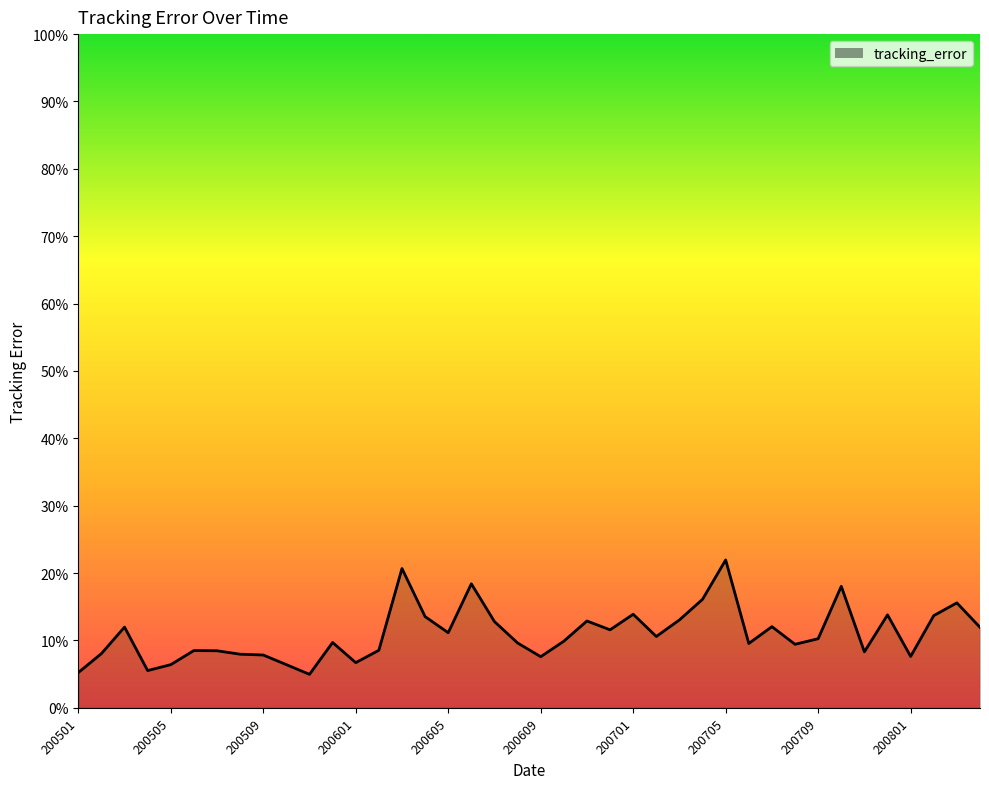

Does the chart have visible grid lines?

No